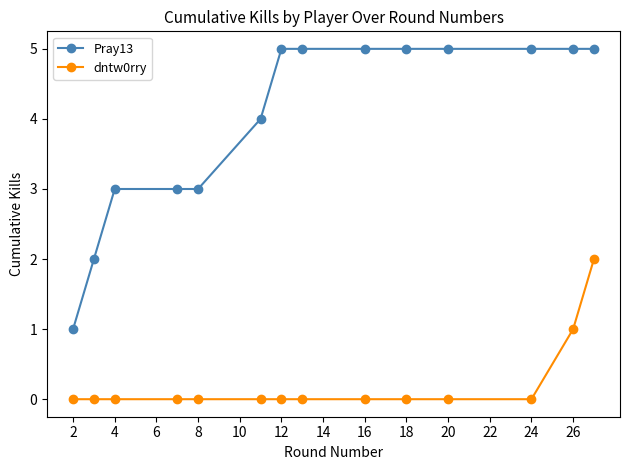

True or false: Pray13 and dntw0rry intersect in this chart.

False